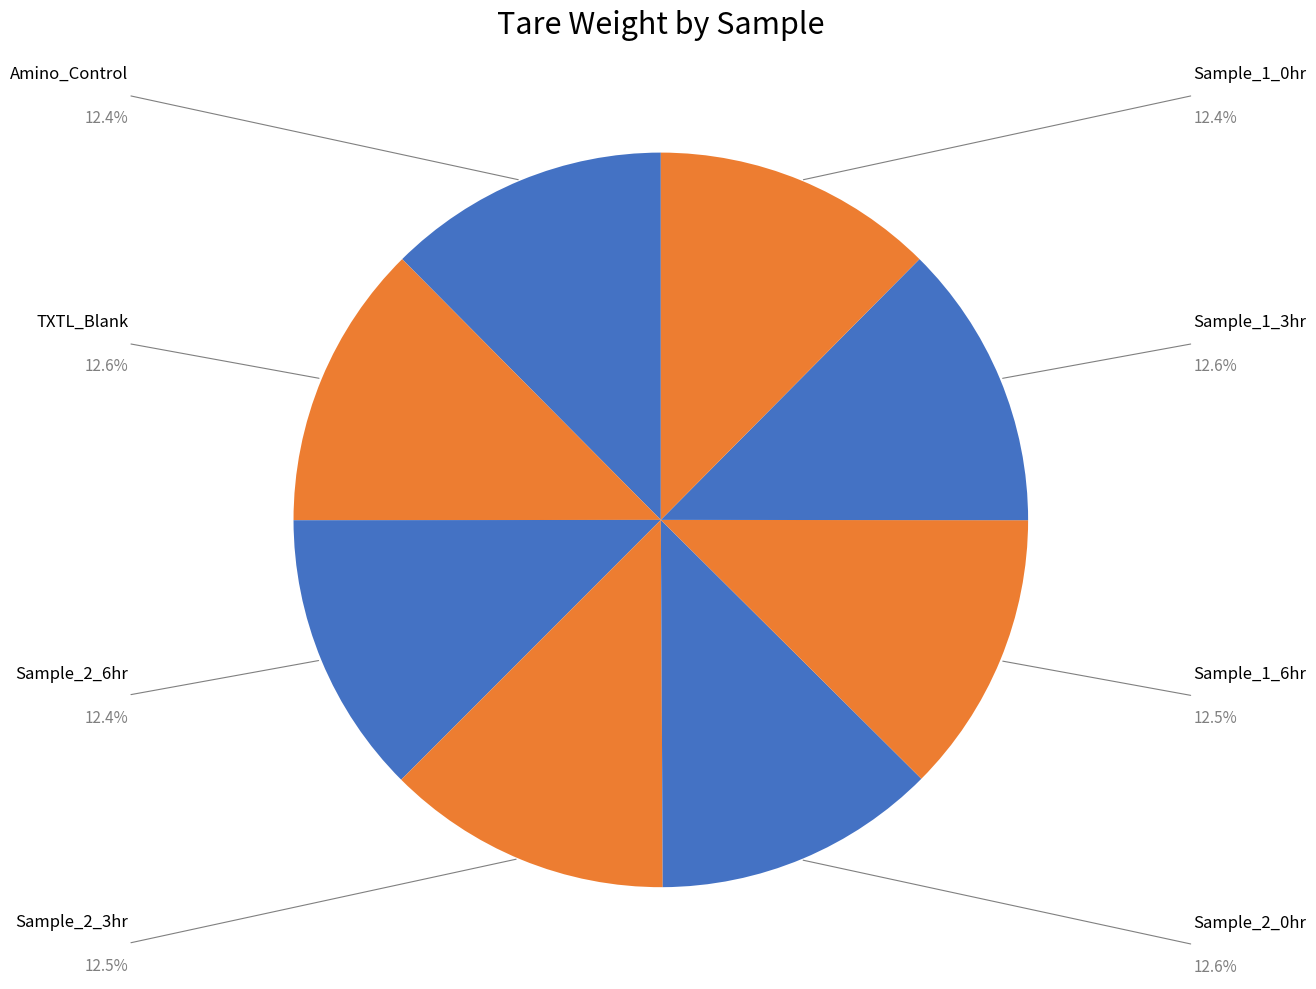

To the nearest percent, what is the average slice percentage?

12%